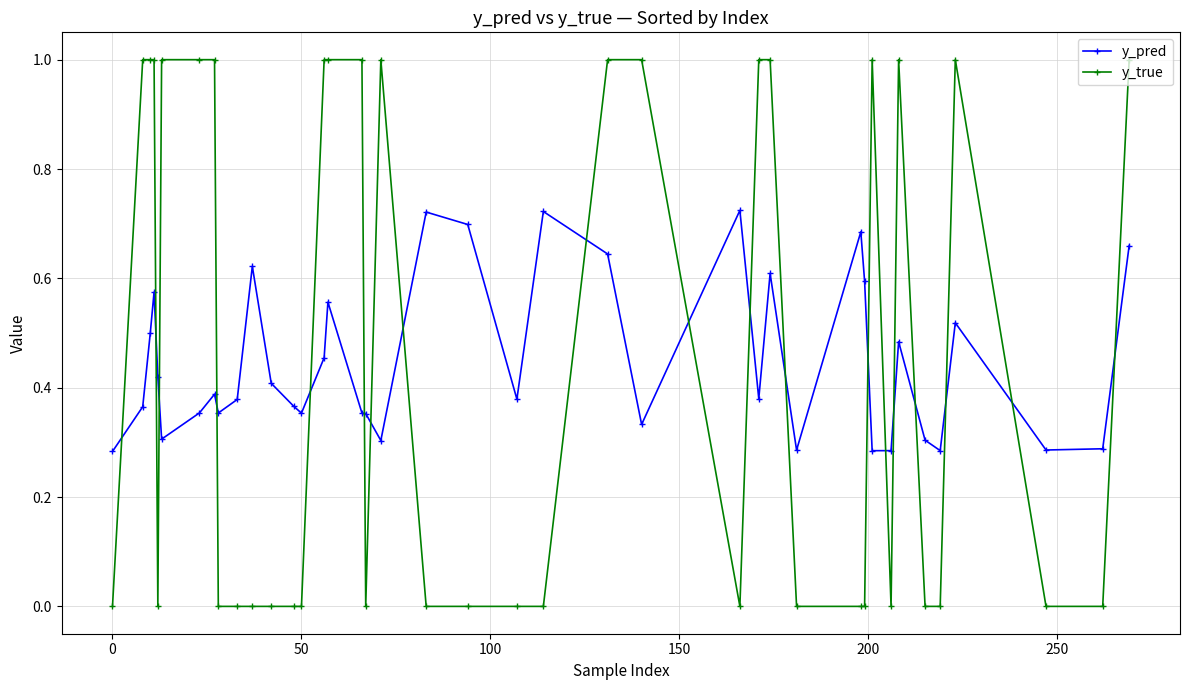

List the series in order of their peak value, lowest first.

y_pred, y_true